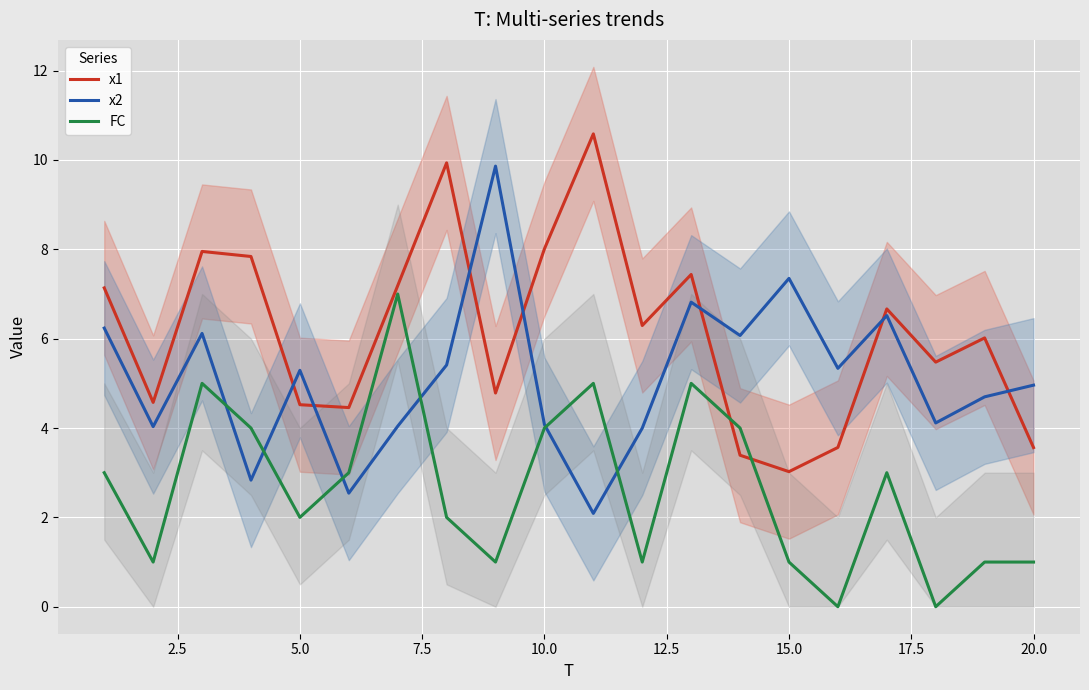

The FC series shows 8.8 at 5.0. True or false?

False